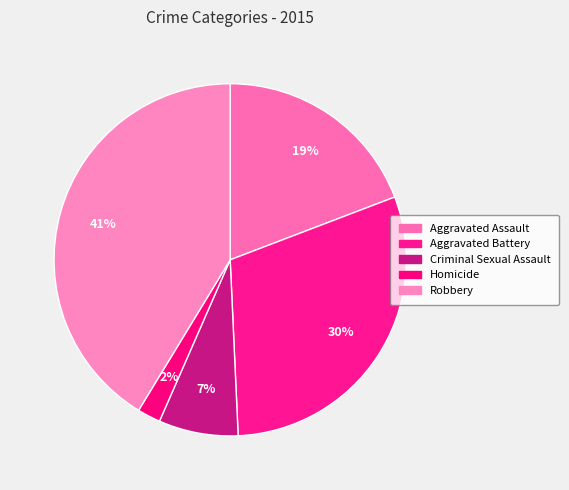

To the nearest percent, what is the difference between the Criminal Sexual Assault and Robbery slice percentages?

34%